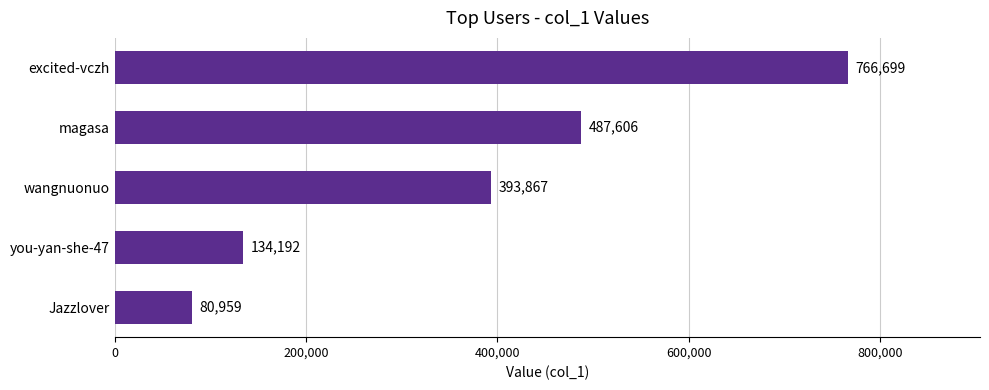

Does the chart contain any negative values?

No